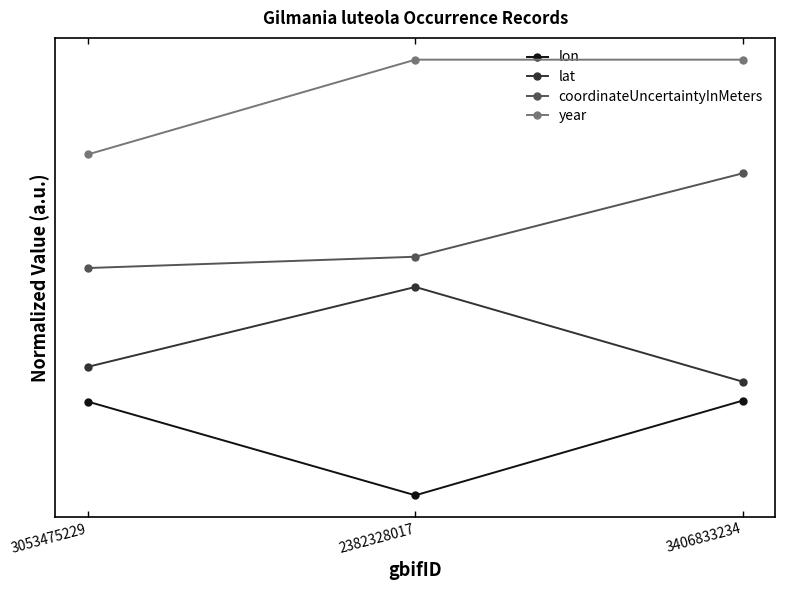

Is this an area chart (filled region under the line)?

No